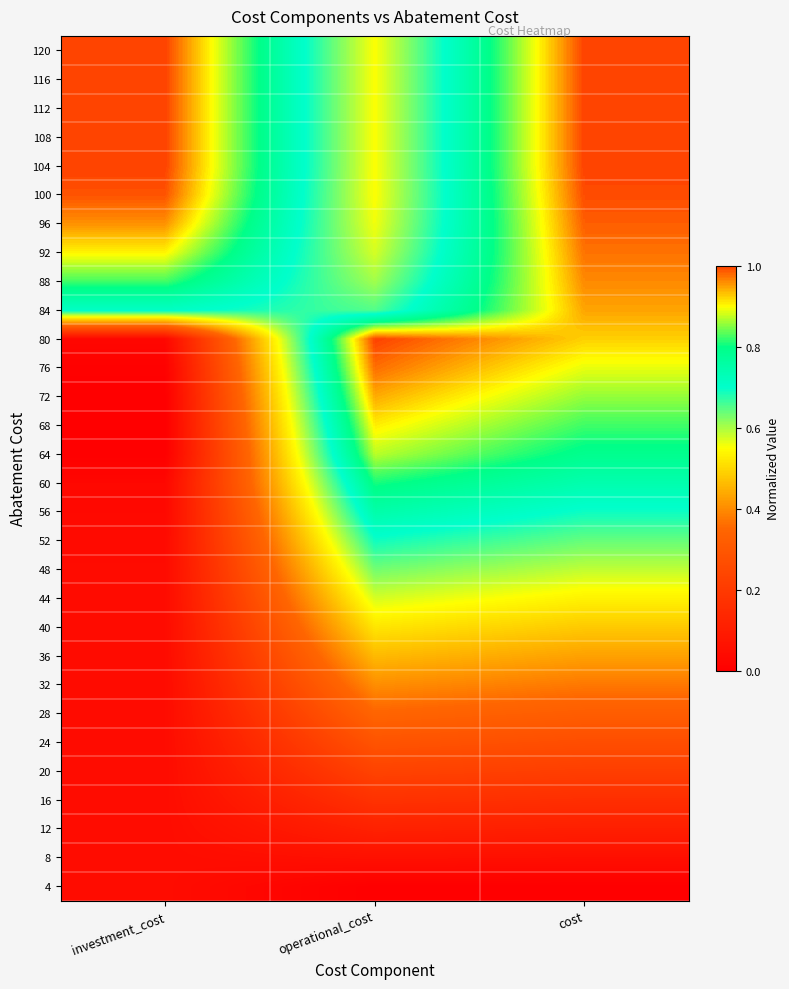

Which series has the largest range (max minus min)?

80